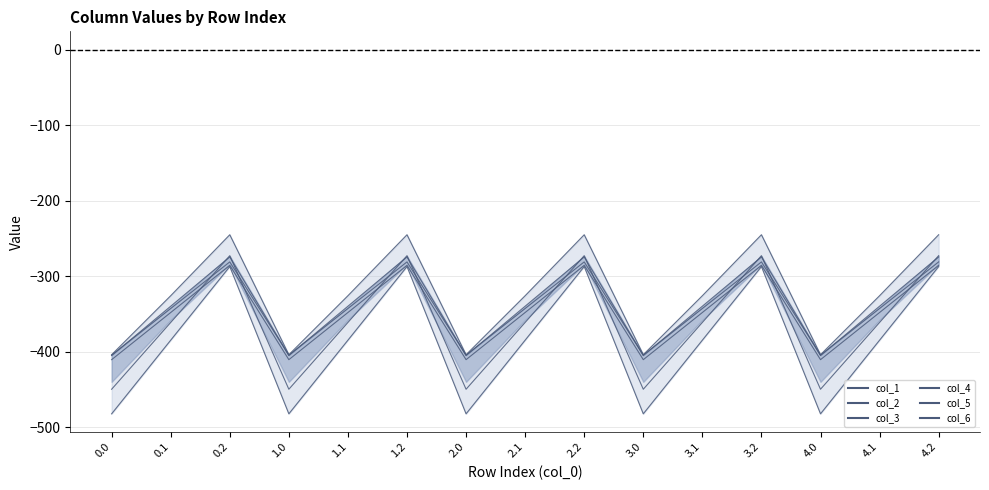

How many lines are shown in the chart?

6